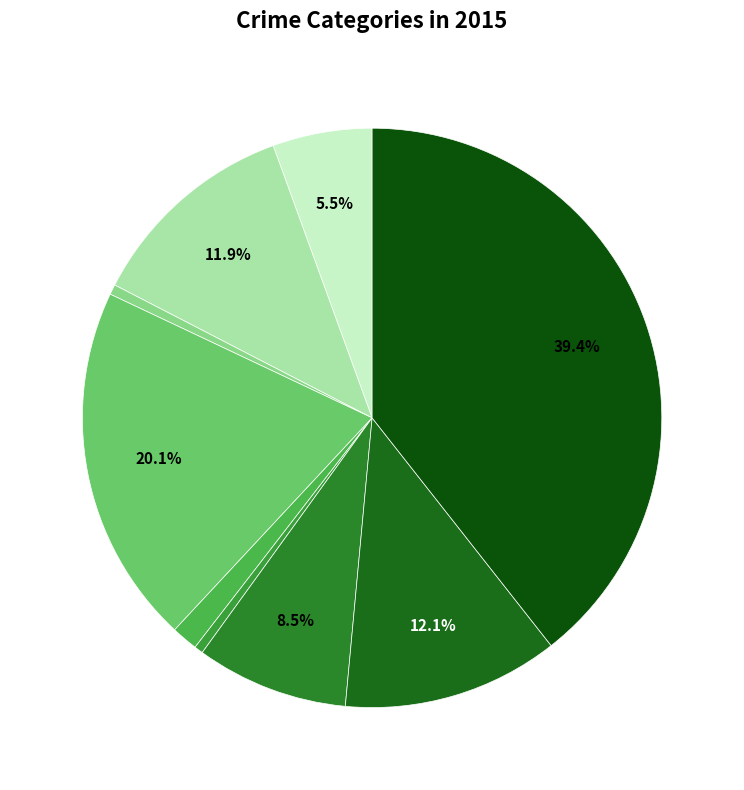

How many segments does this pie chart have?

9